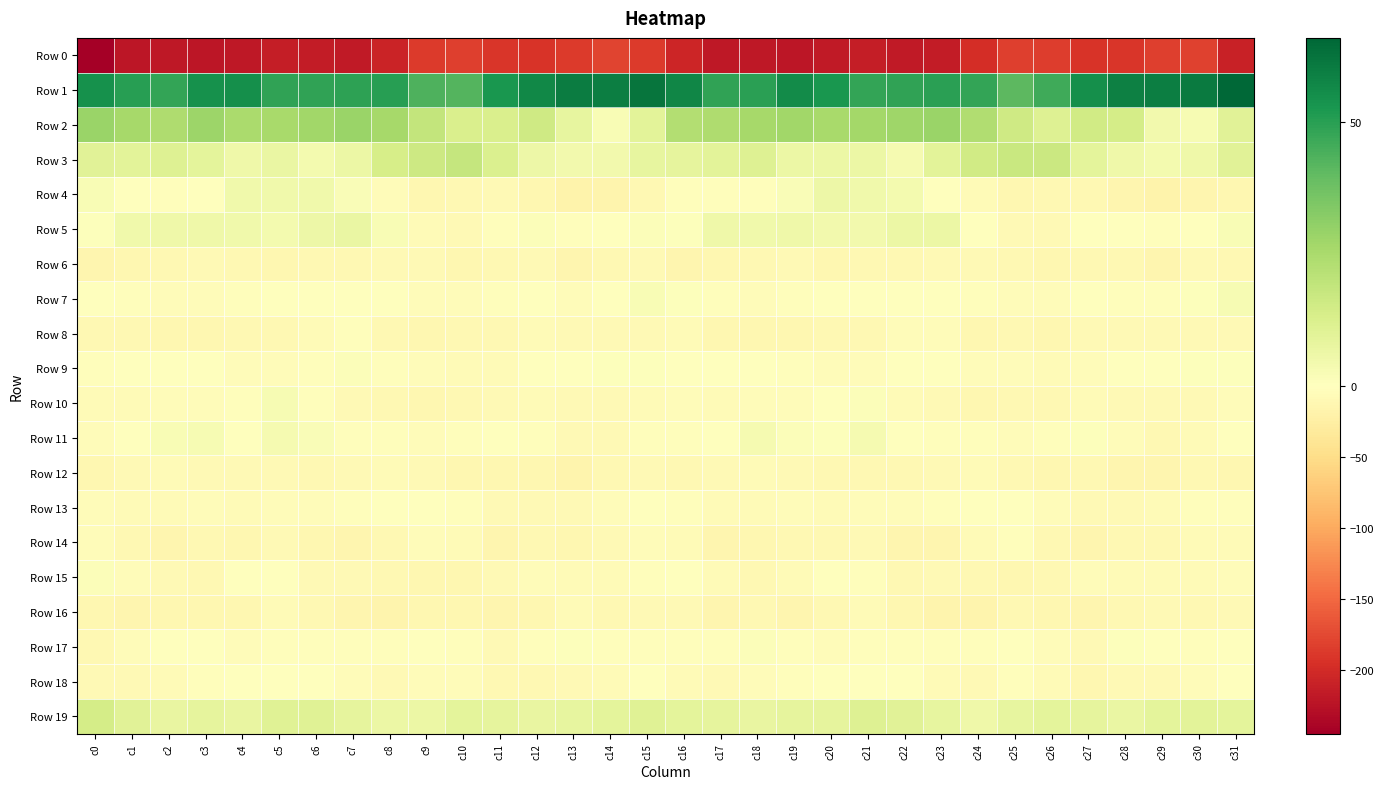

Which series has the largest total across all categories?

Row 1